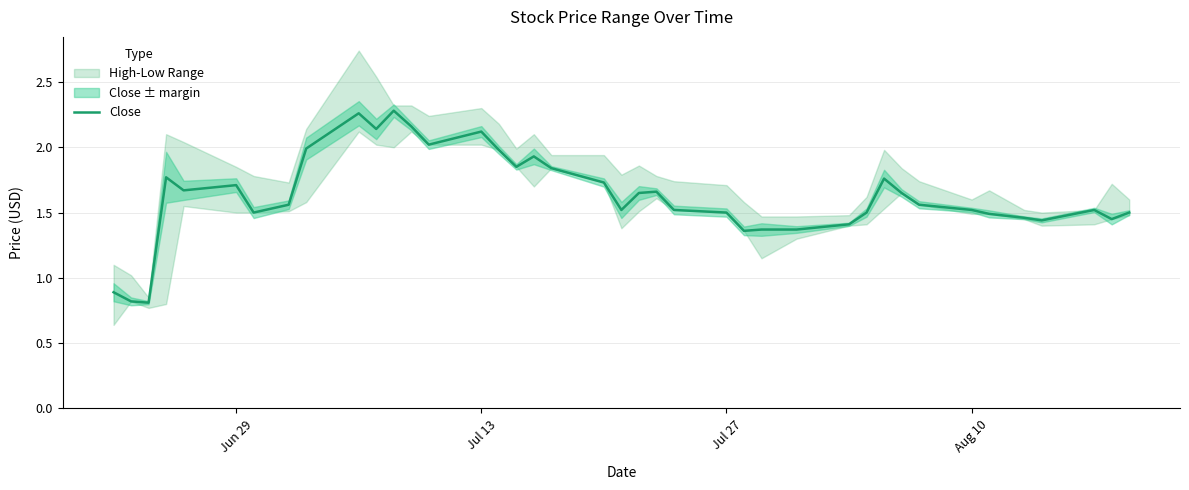

What is the average value?

1.6